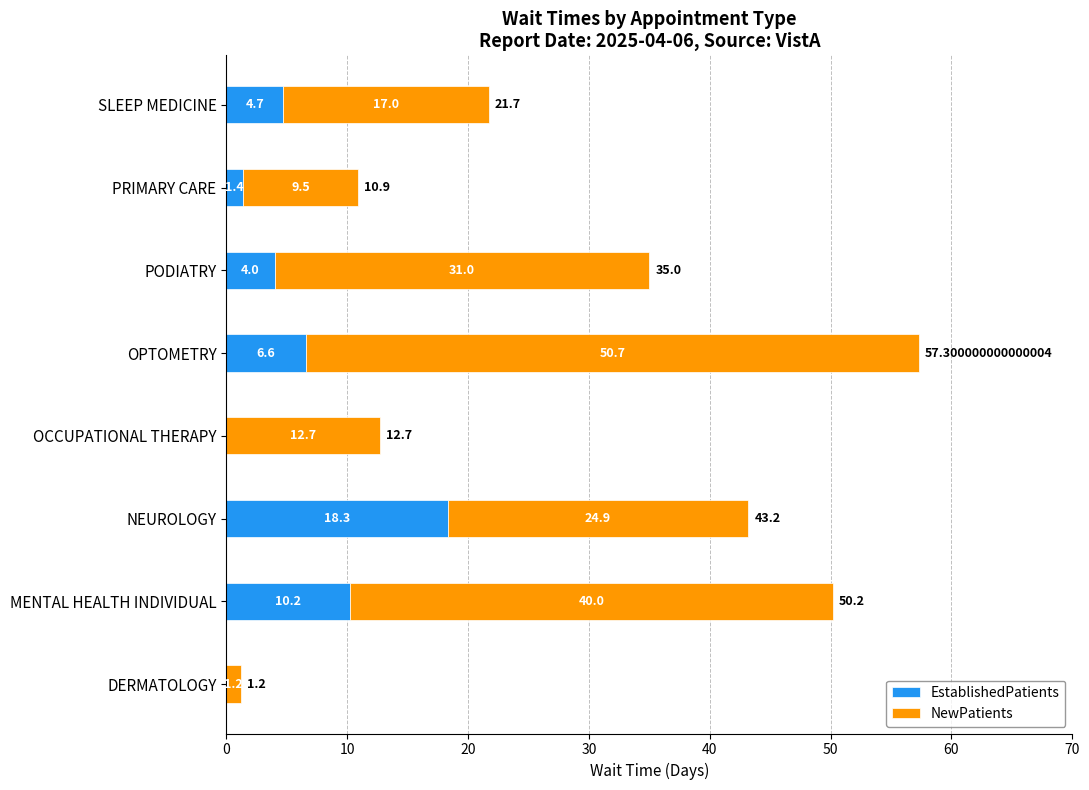

At which label does EstablishedPatients reach its peak?

NEUROLOGY